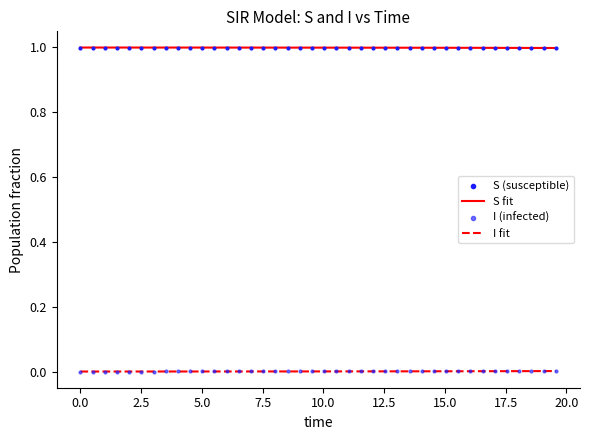

Which series has the largest total across all categories?

S fit